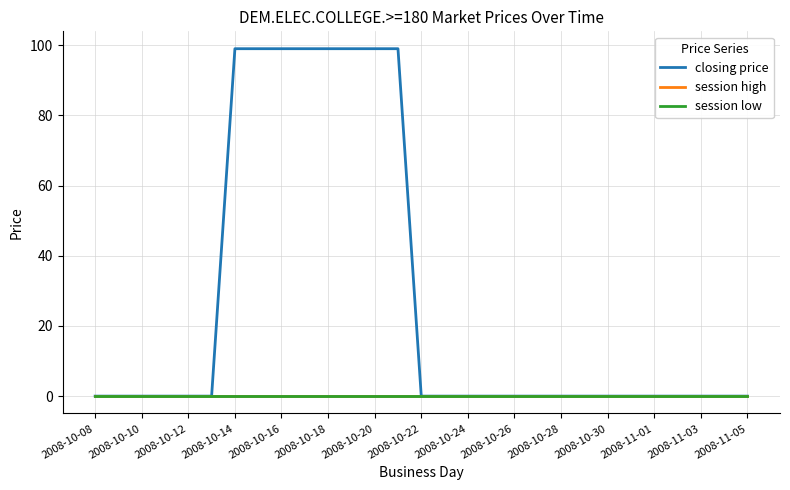

Does the chart display data point markers on the line(s)?

No